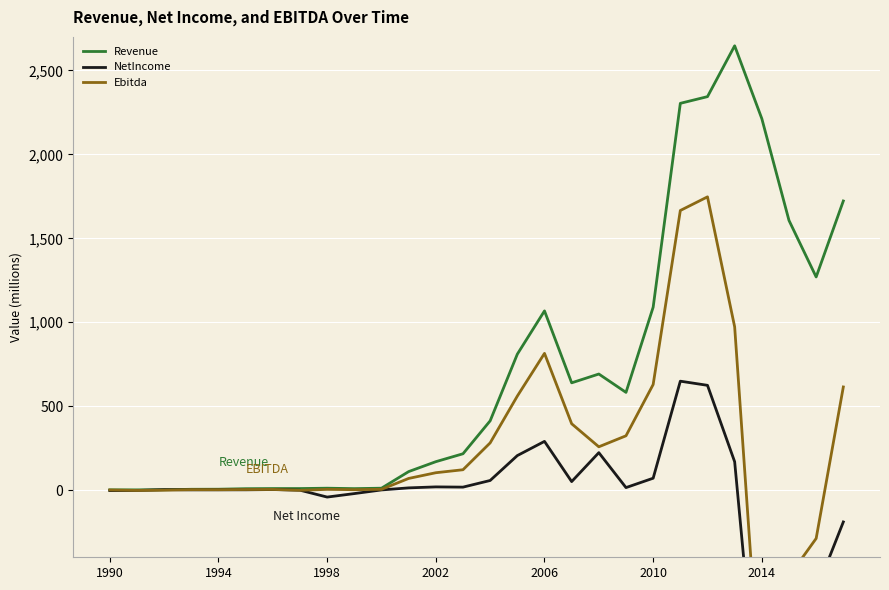

The Revenue series shows 1.5 at 1990. True or false?

True